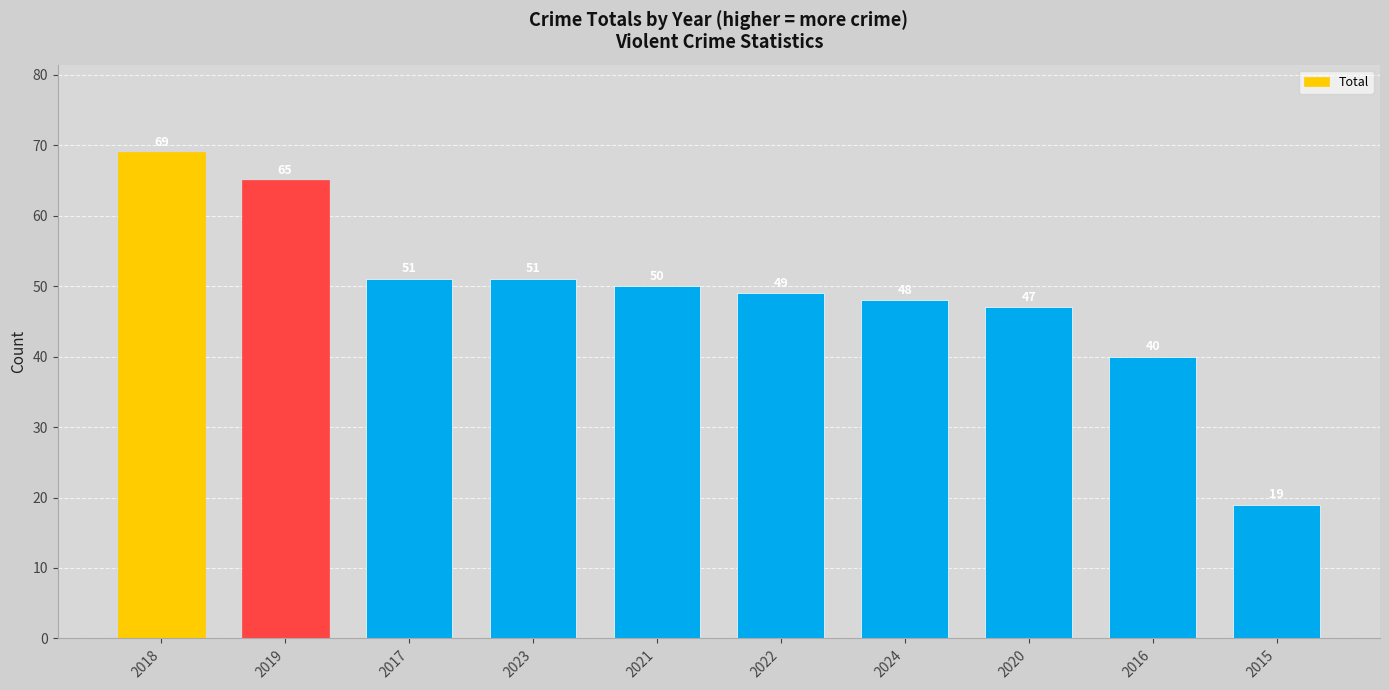

The chart shows a value of 12 at 2015. True or false?

False